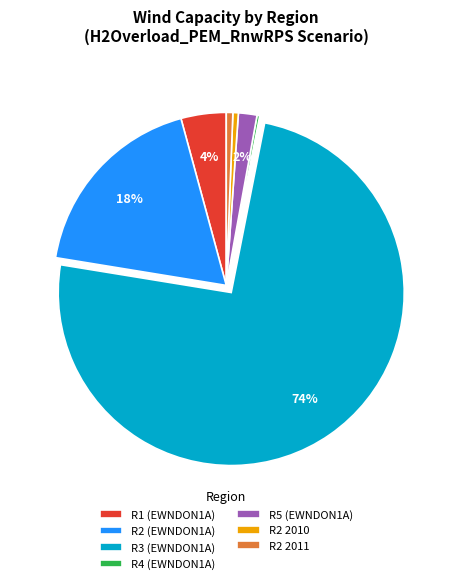

Does R3 (EWNDON1A) represent more than half of the total?

Yes